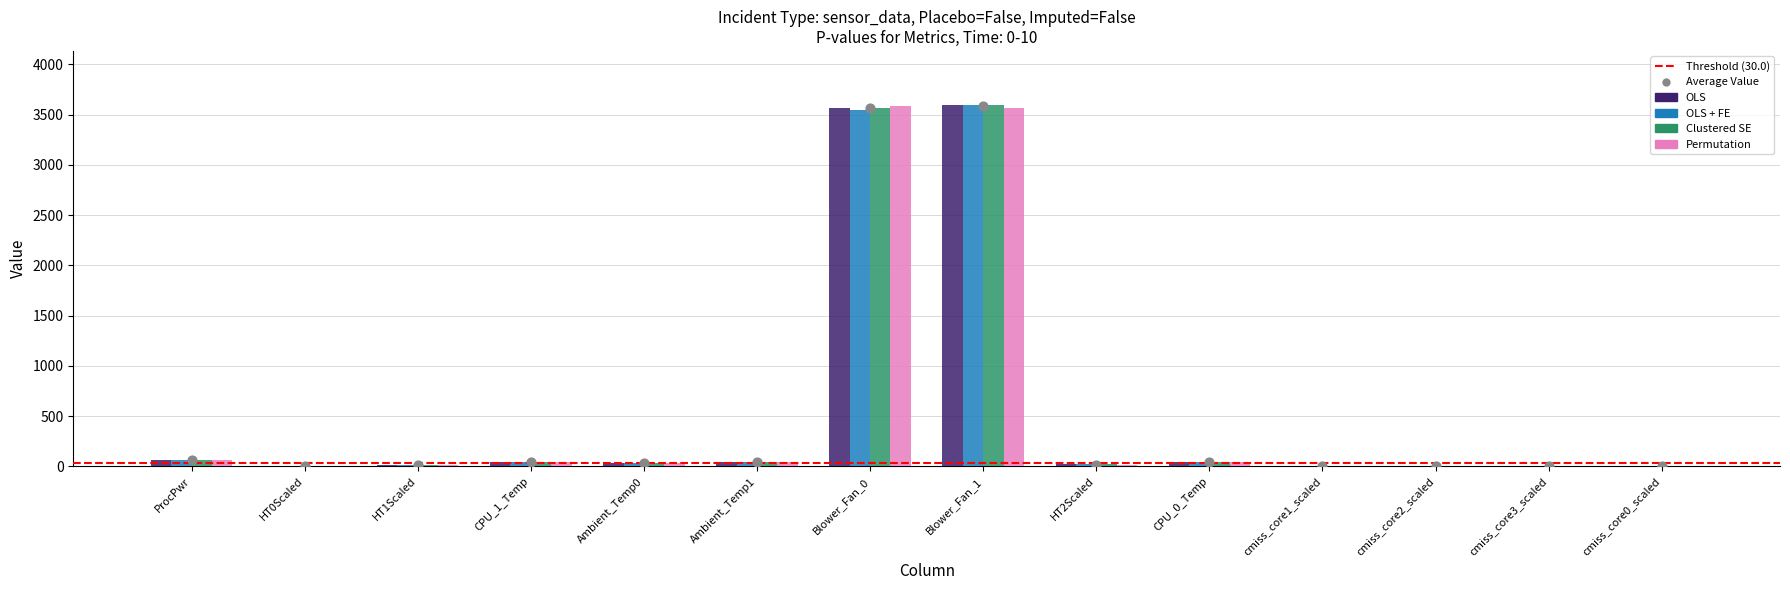

Which series contains the lowest Y value?

OLS